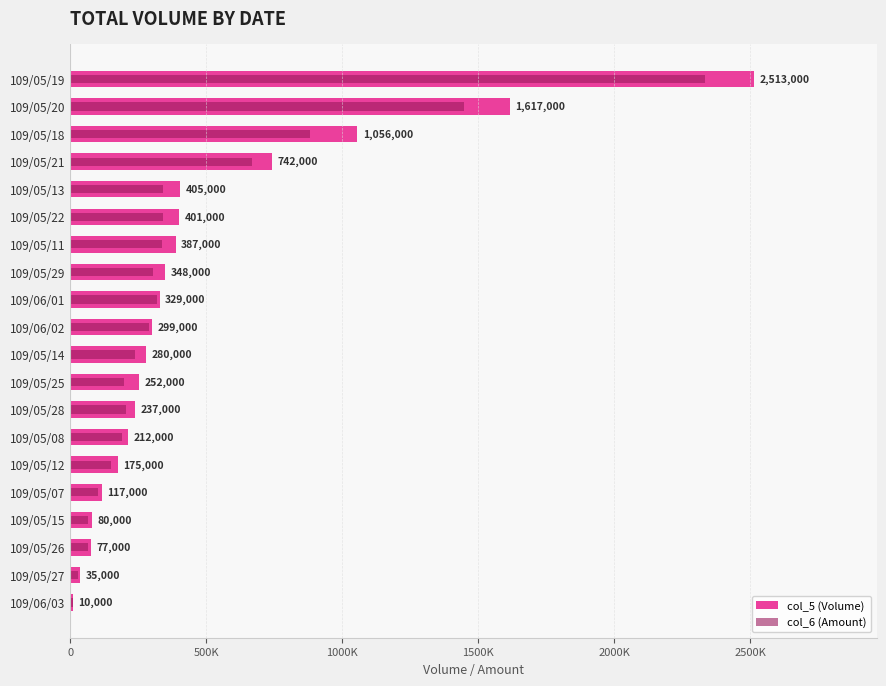

What is the difference between the maximum and minimum values in the col_6 (Amount) series?

2323410